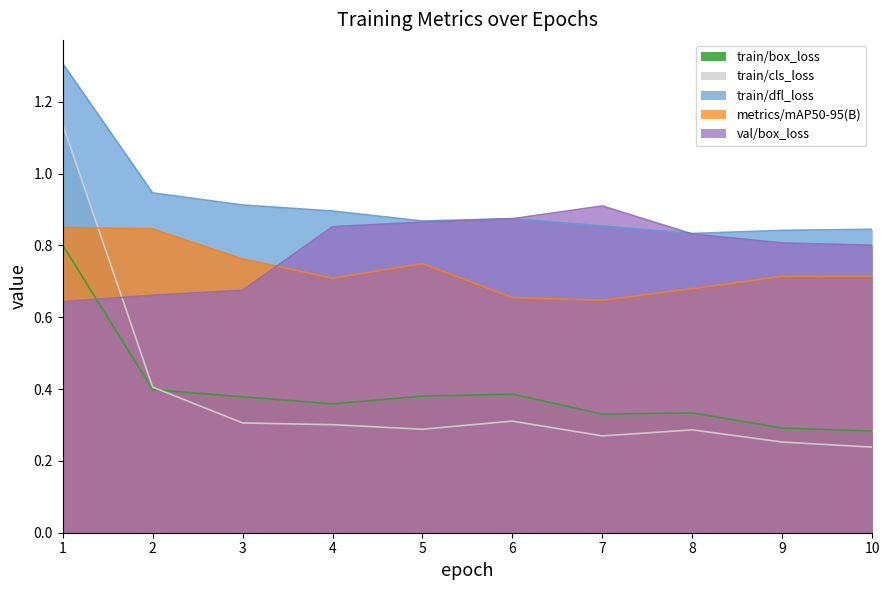

At how many categories does at least one series exceed 0?

10